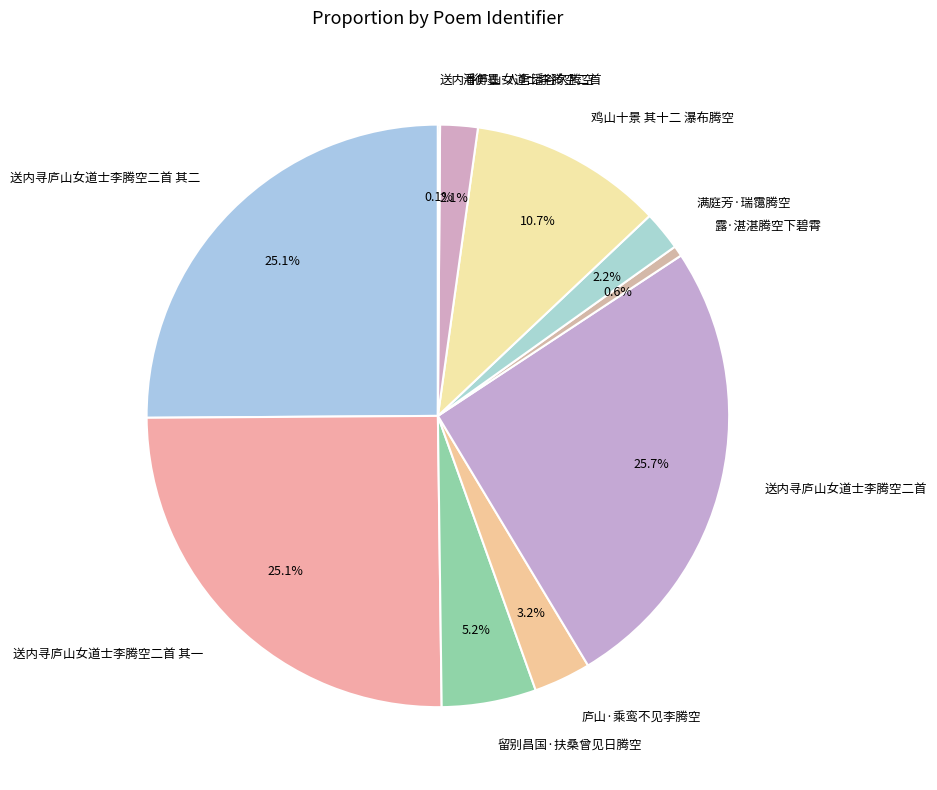

Rank the categories by value from highest to lowest.

送内寻庐山女道士李腾空二首, 送内寻庐山女道士李腾空二首 其二, 送内寻庐山女道士李腾空二首 其一, 鸡山十景 其十二 瀑布腾空, 留别昌国·扶桑曾见日腾空, 庐山·乘鸾不见李腾空, 满庭芳·瑞霭腾空, 潘衡墨·人言潘谷久腾空, 露·湛湛腾空下碧霄, 送内寻庐山女道士李腾空二首